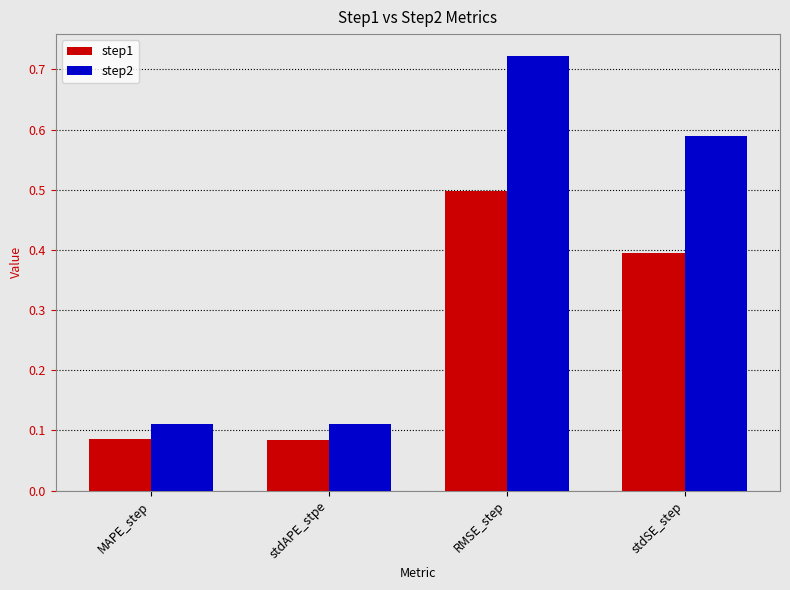

Which series has the largest total across all categories?

step2